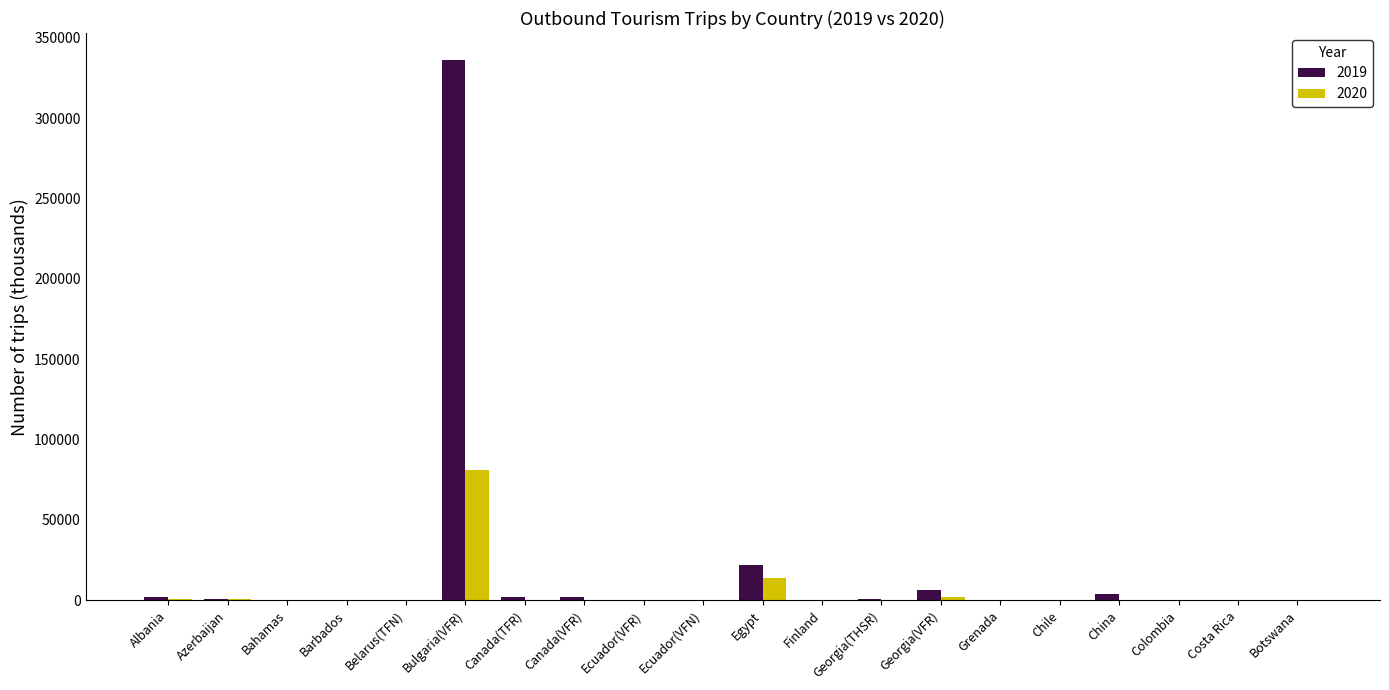

At which category is the sum across all series the highest?

Bulgaria(VFR)